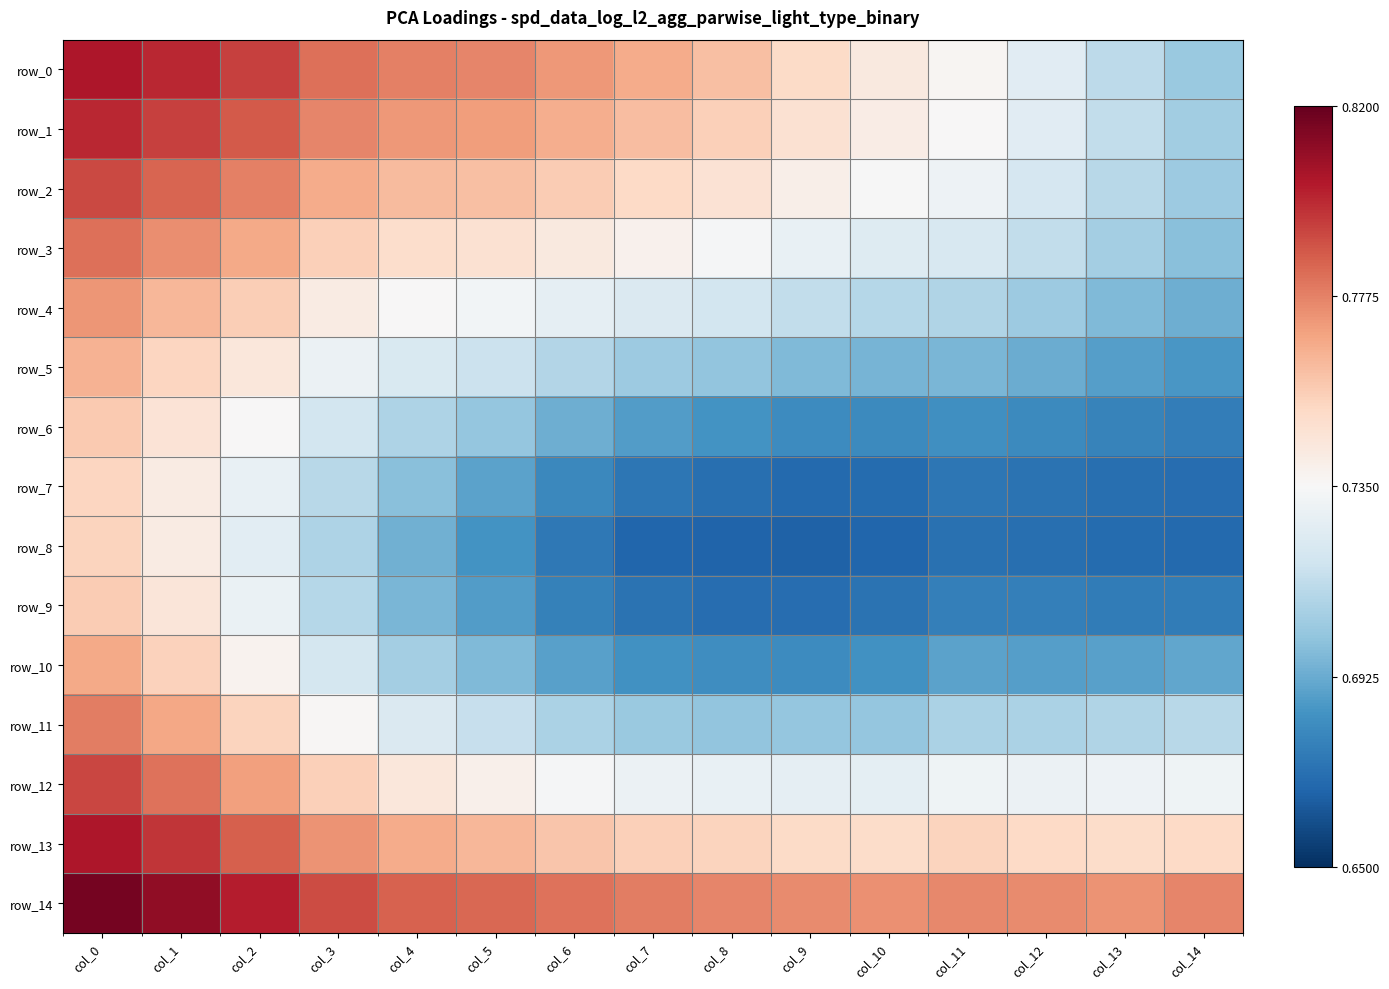

What is the sum of the row_1 values at col_0 and col_12?

1.5